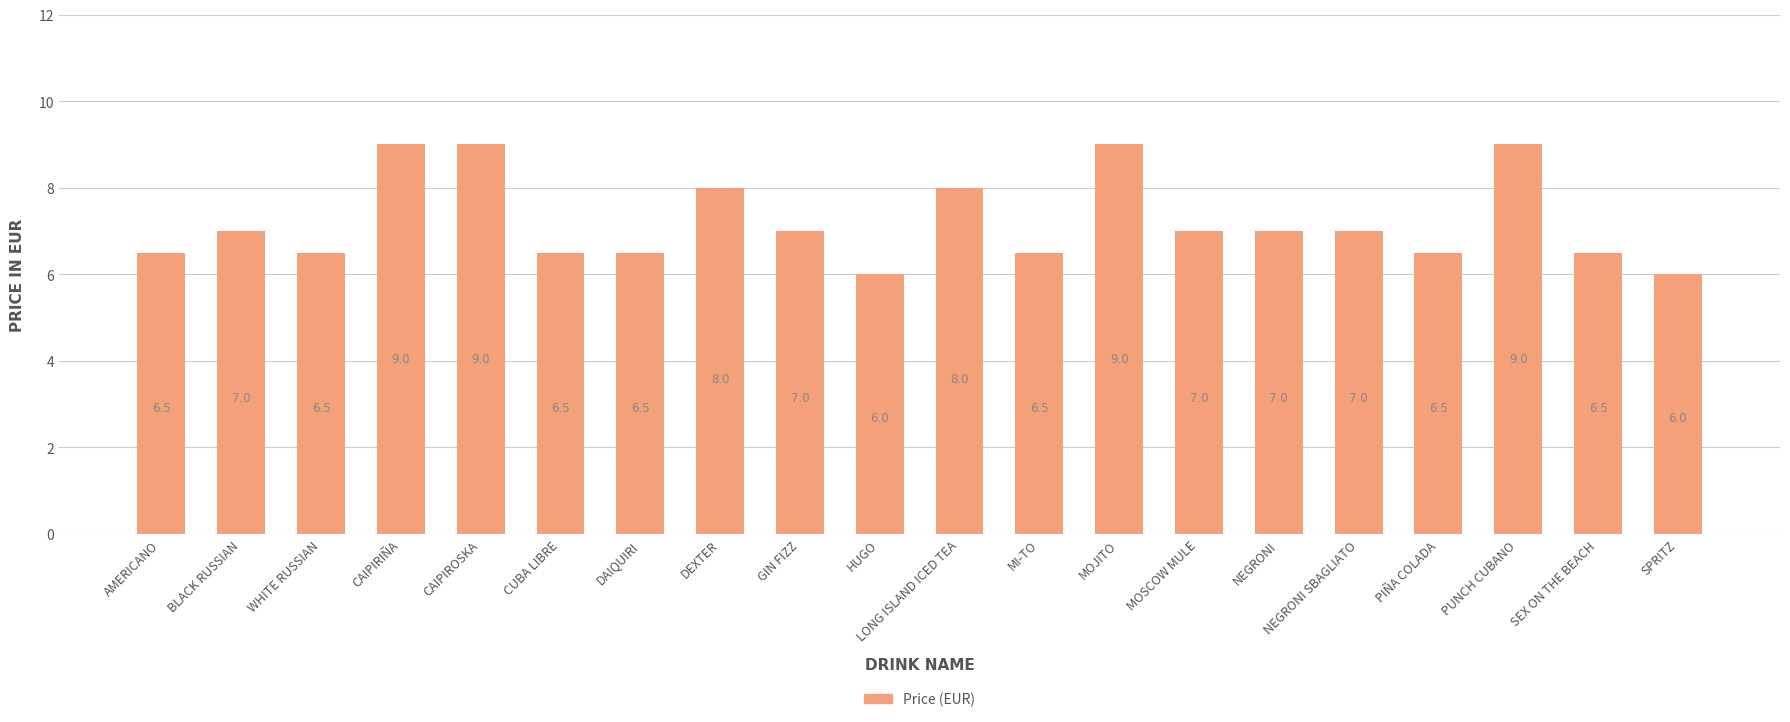

What is the maximum value shown in the chart?

9.0